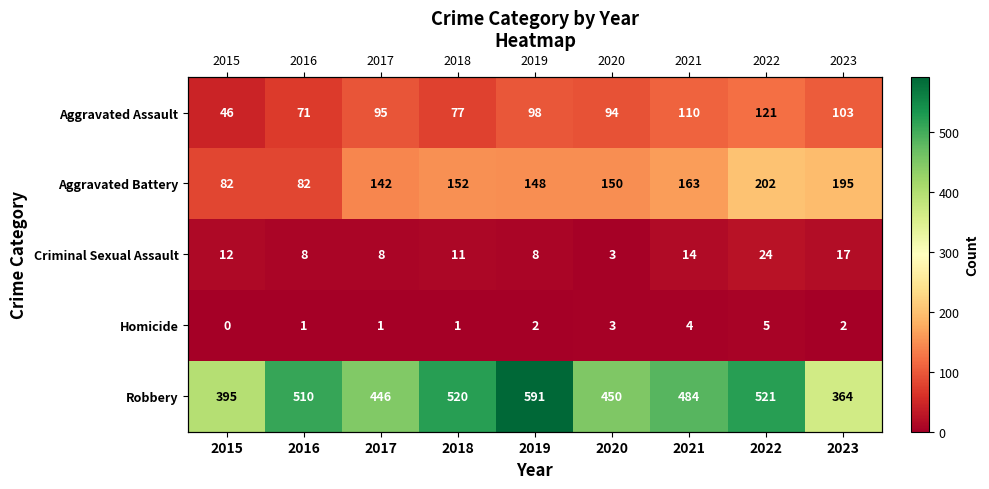

List the labels in order of Criminal Sexual Assault value, largest first.

2022, 2023, 2021, 2015, 2018, 2016, 2017, 2019, 2020